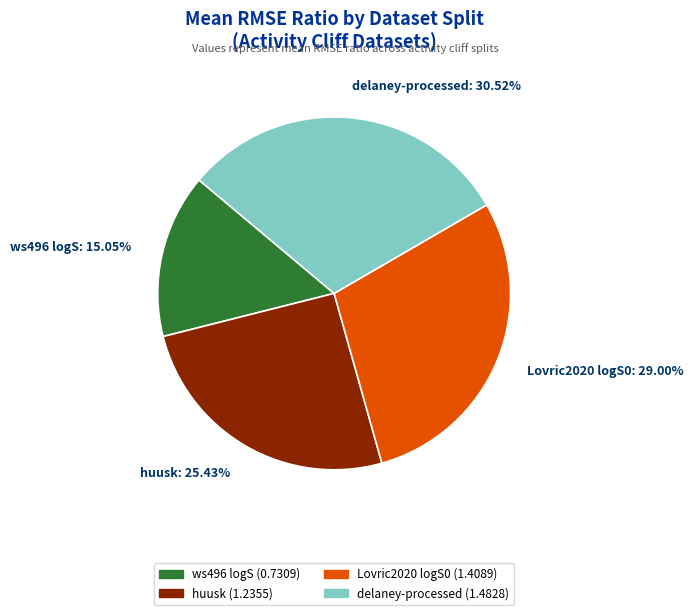

Is the sum of ws496 logS: 15.05% and huusk: 25.43% greater than half?

No